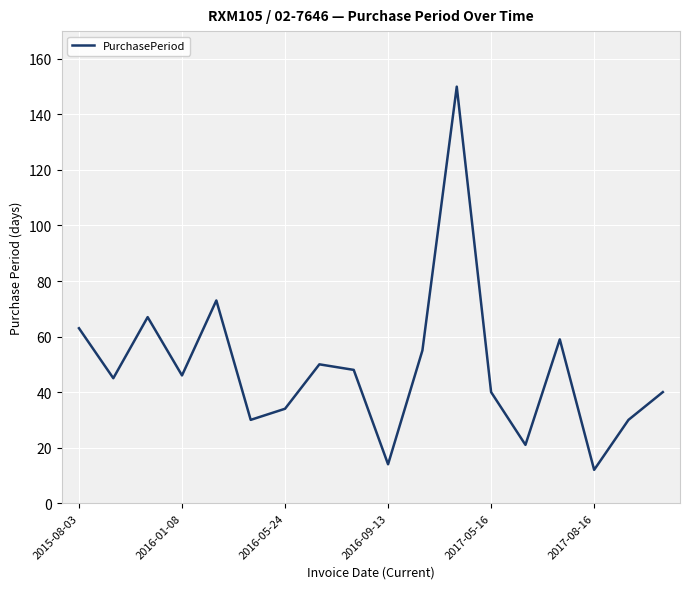

What is the greatest value displayed?

150